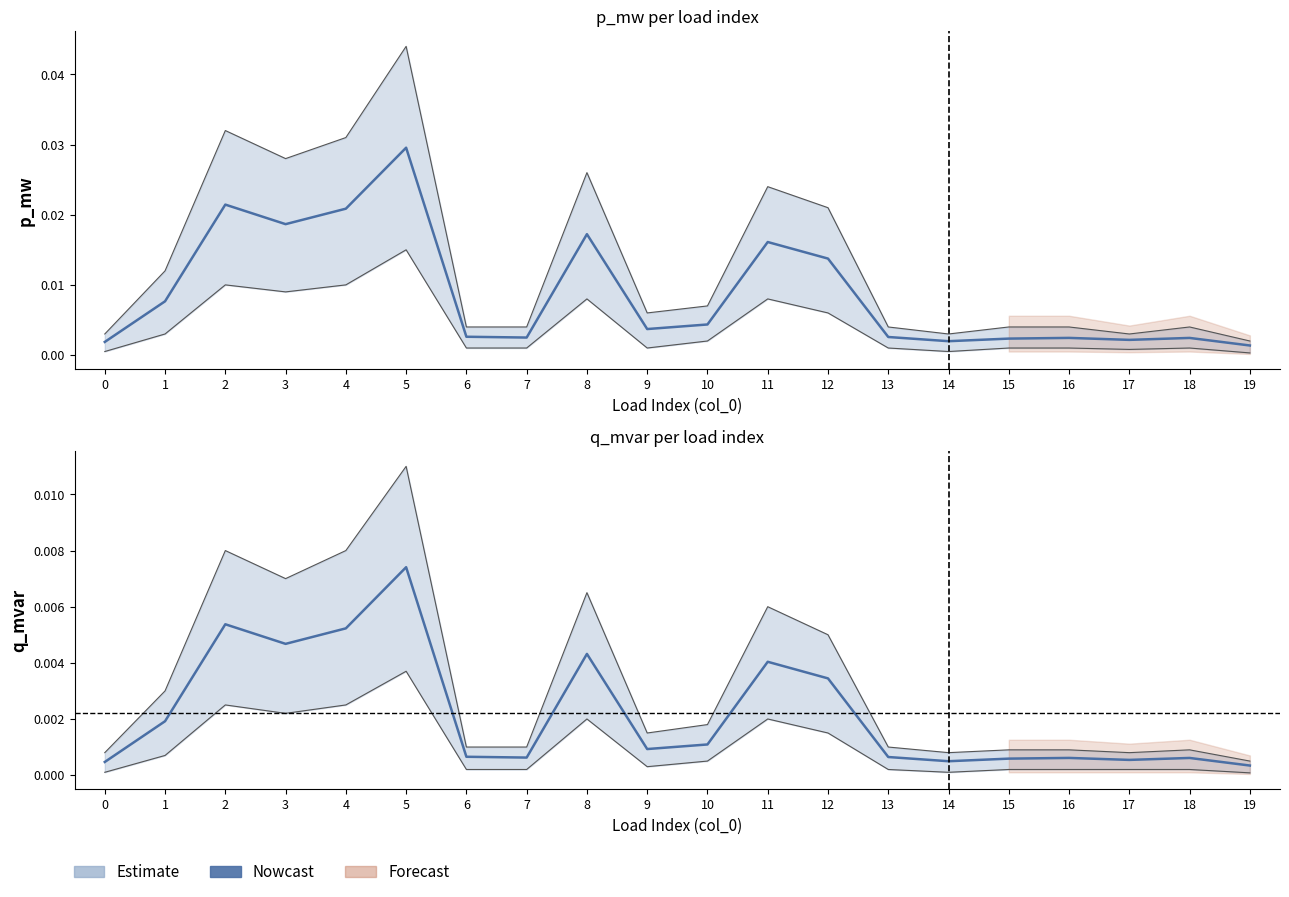

At which category does the chart reach its minimum across all series?

19